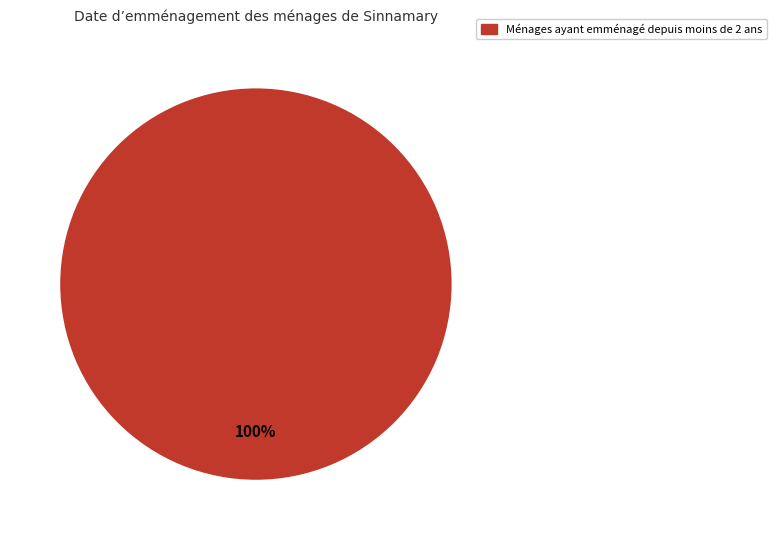

Does any single category account for the majority?

Yes